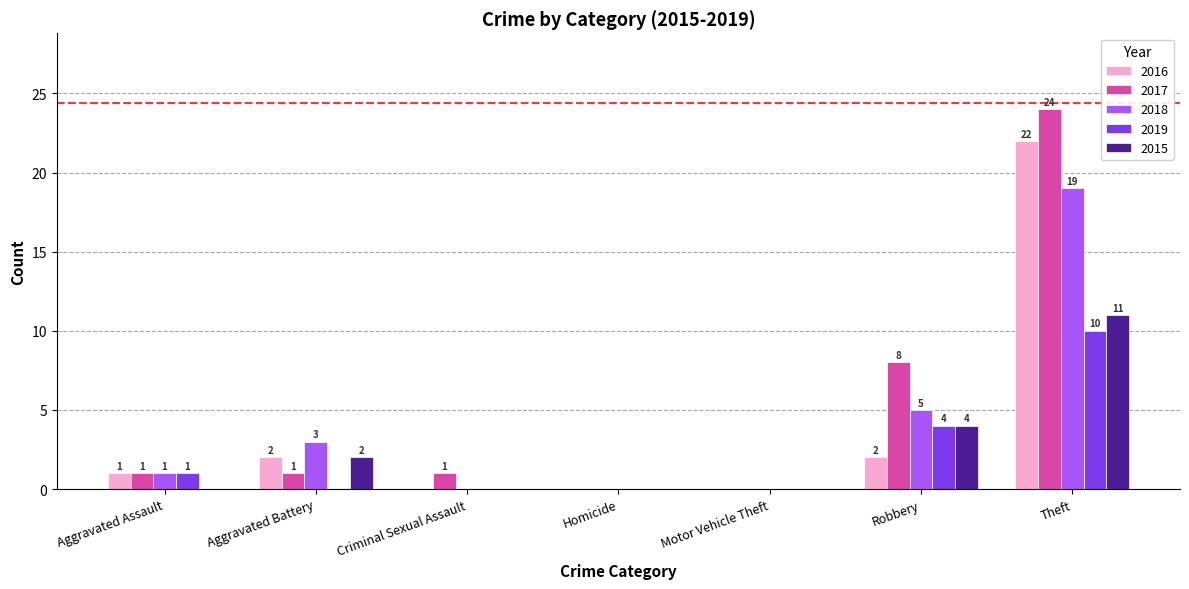

What is the sum of all 2015 values?

17